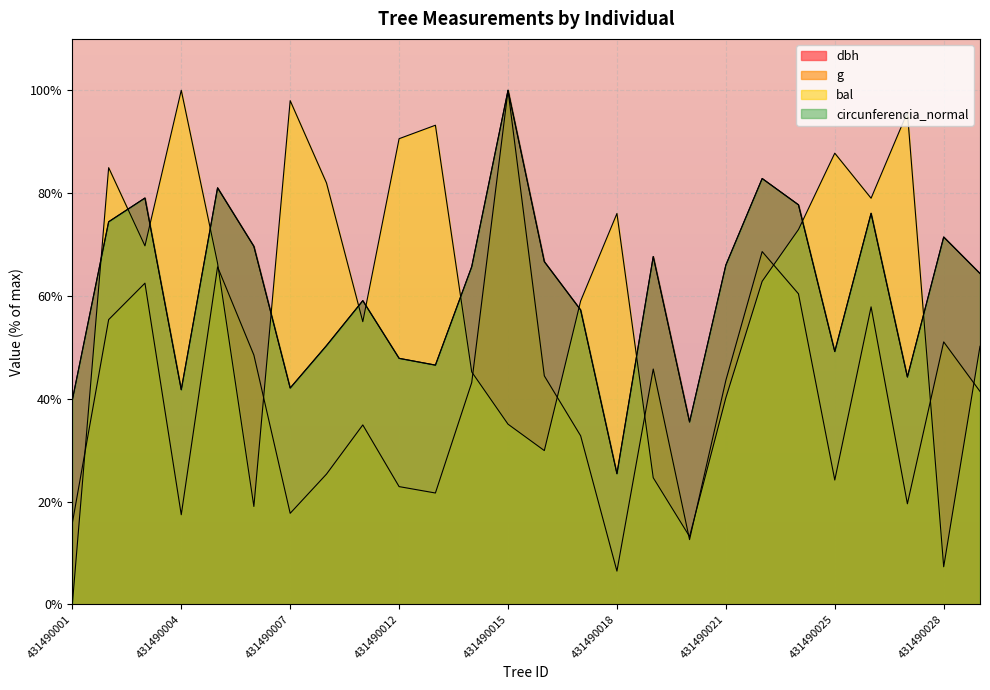

What is the difference between the bal values at 431490002 and 431490020?

71.8